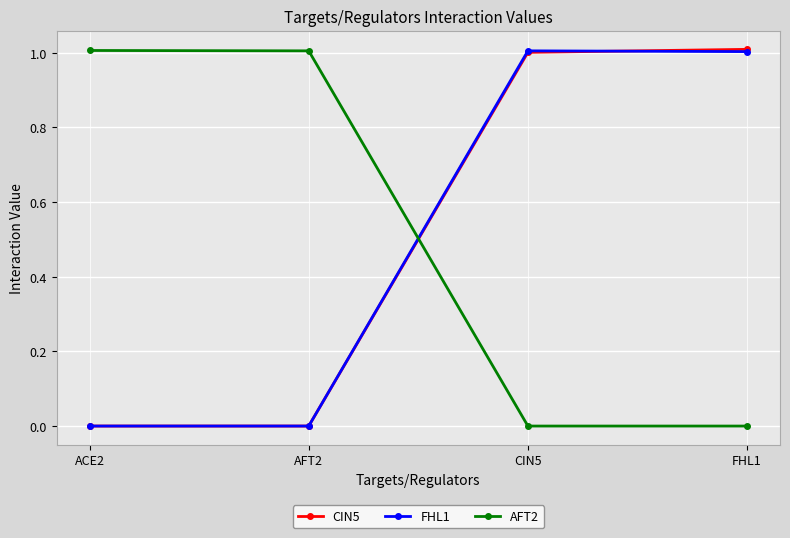

Reading left to right, extract all data points from this chart.

CIN5: ACE2=0.0	AFT2=0.0	CIN5=1.0	FHL1=1.0
FHL1: ACE2=0.0	AFT2=0.0	CIN5=1.0	FHL1=1.0
AFT2: ACE2=1.0	AFT2=1.0	CIN5=0.0	FHL1=0.0